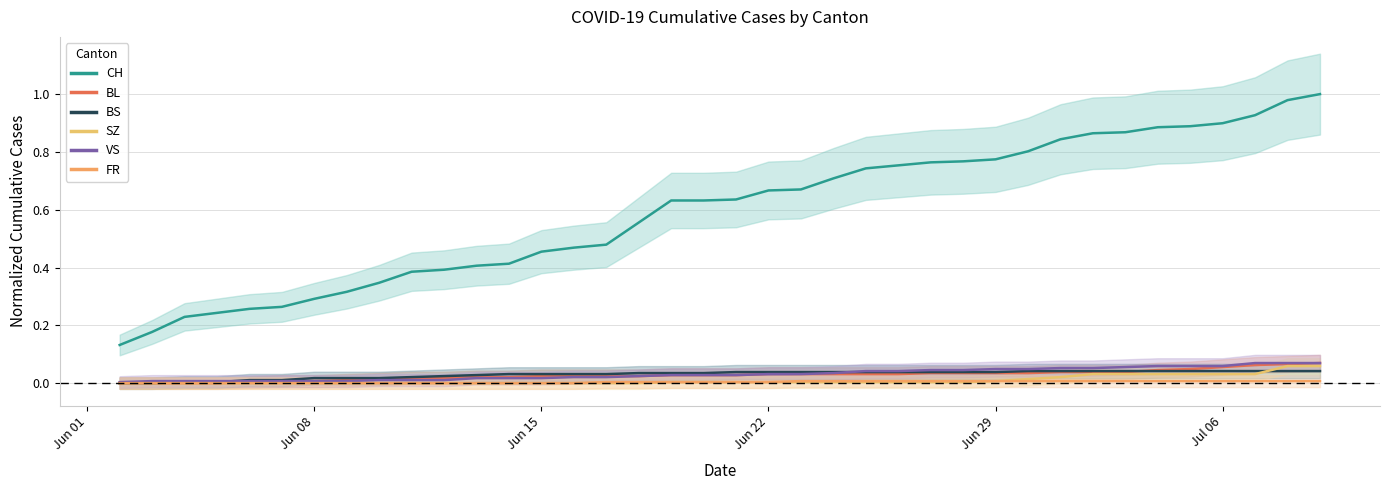

What is the sum of all FR values?

0.1